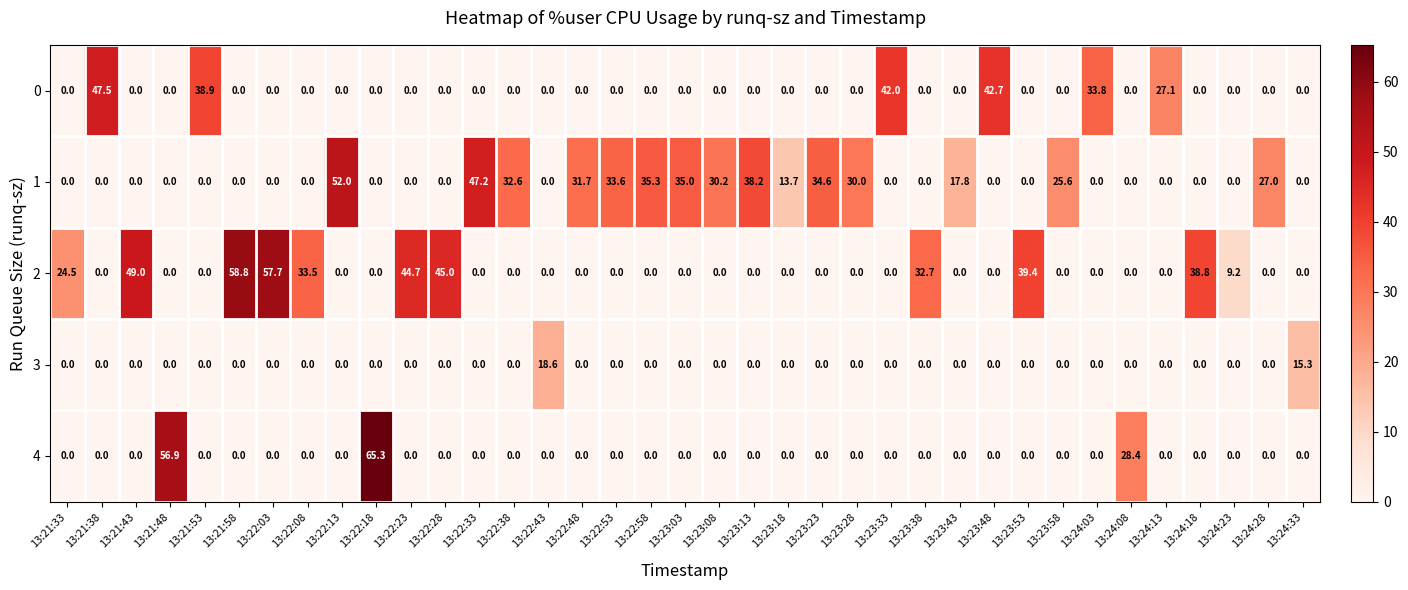

At which category is the sum across all series the highest?

13:22:18